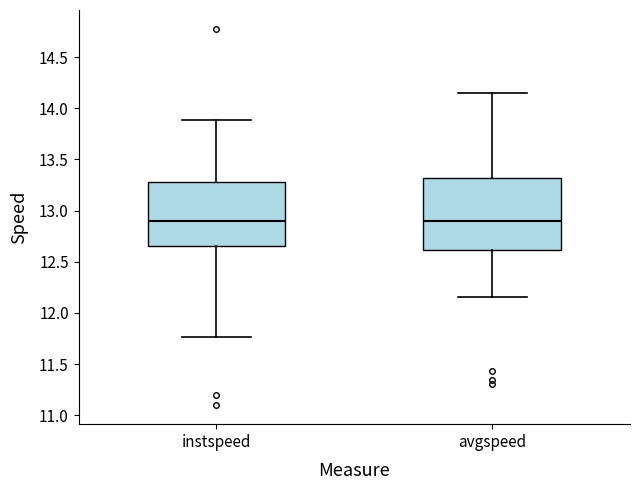

Which box is the tallest, from its lower edge to its upper edge?

avgspeed